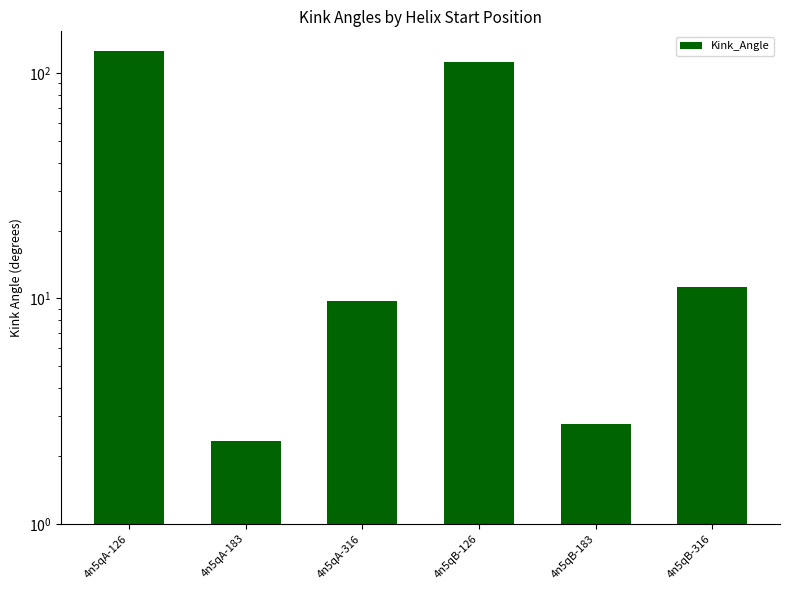

Reading left to right, list all the values displayed in this chart.

4n5qA-126=125.4	4n5qA-183=2.3	4n5qA-316=9.8	4n5qB-126=111.8	4n5qB-183=2.8	4n5qB-316=11.2